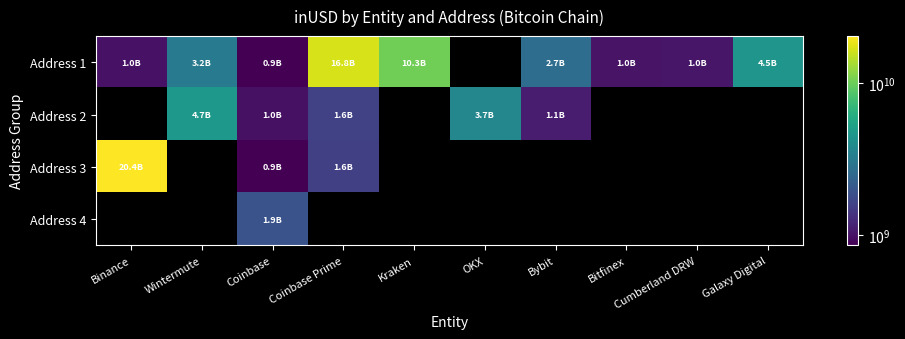

What is the difference between the highest and lowest values at Wintermute?

1496932795.0